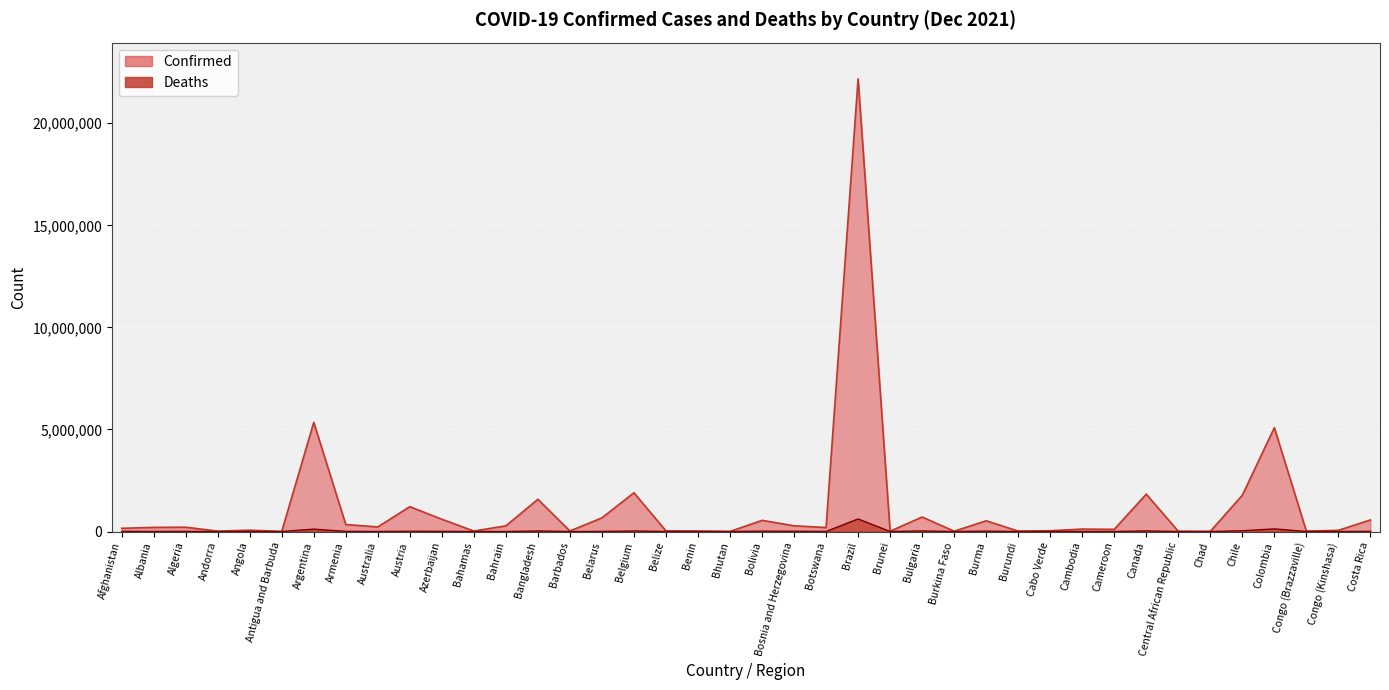

How many categories are shown in the chart?

40